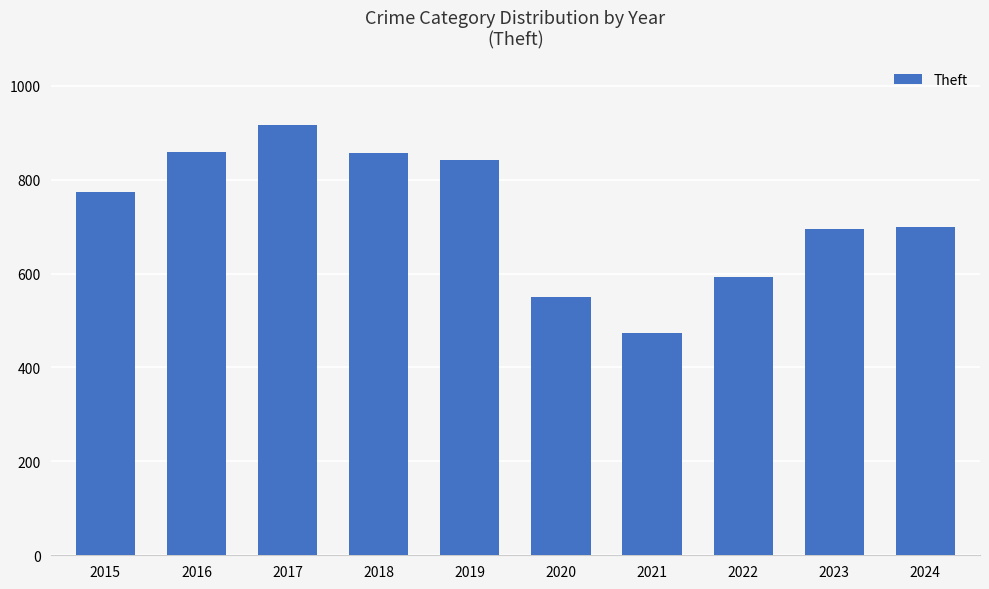

What is the difference between the maximum and minimum values?

442